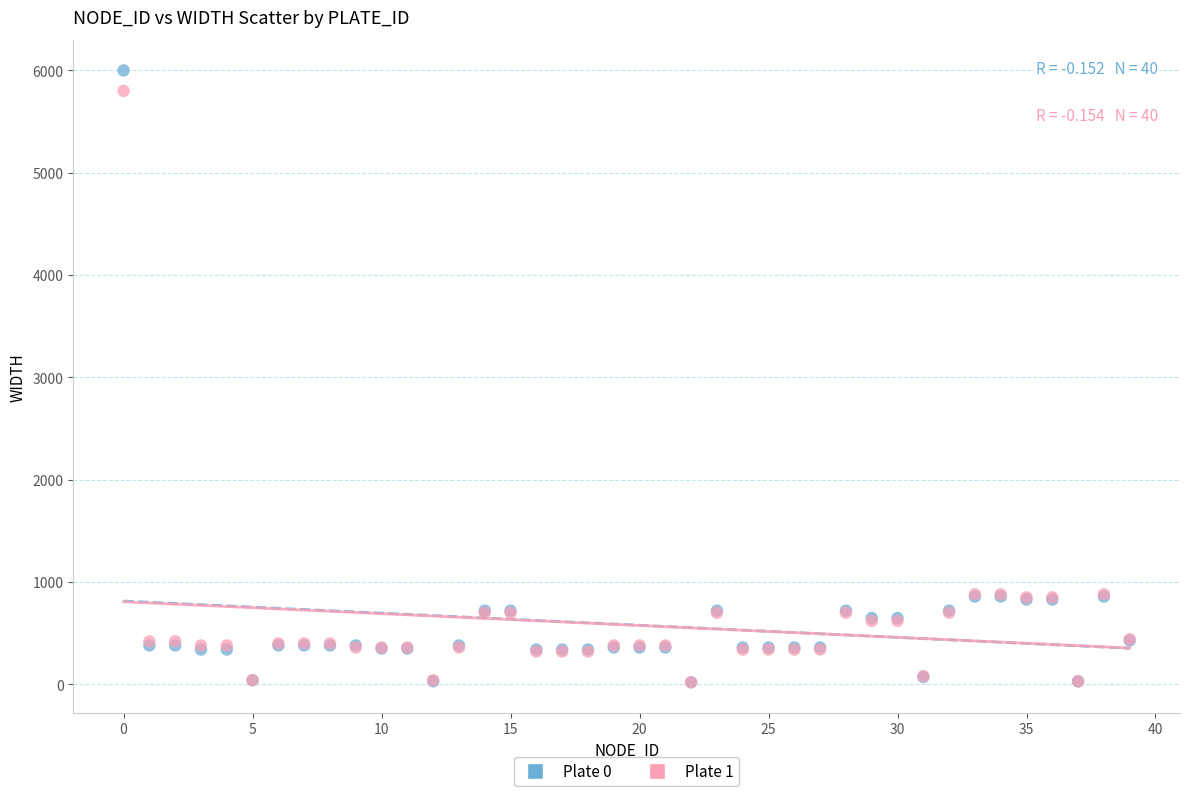

Which series has the widest spread of Y values?

Plate 0